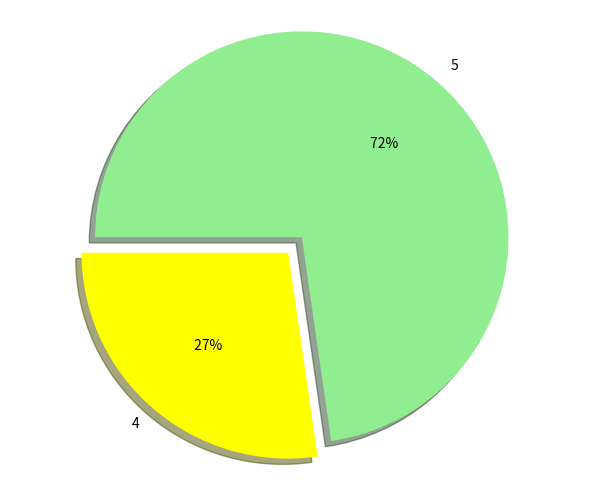

Rank the categories by value from lowest to highest.

4, 5